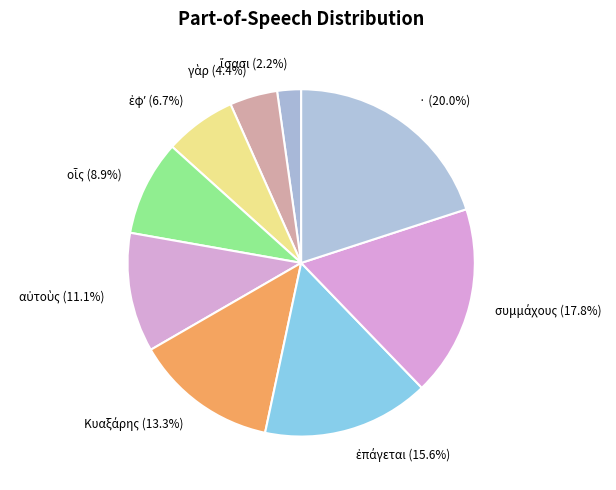

To the nearest percent, what is the difference between the largest and smallest slice percentages?

18%